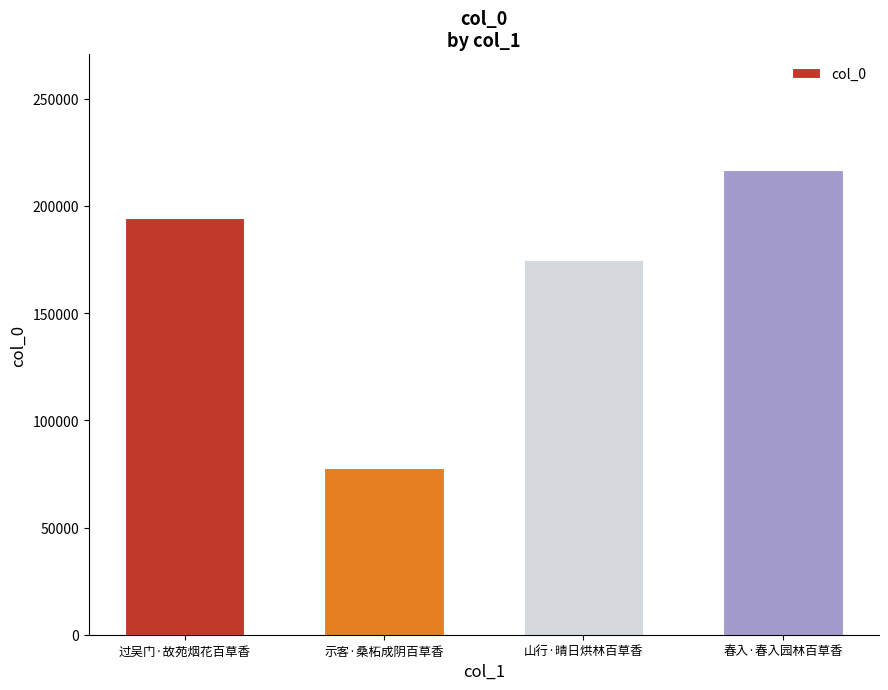

Reading right to left, extract all data points from this chart.

216522	174958	77789	194409